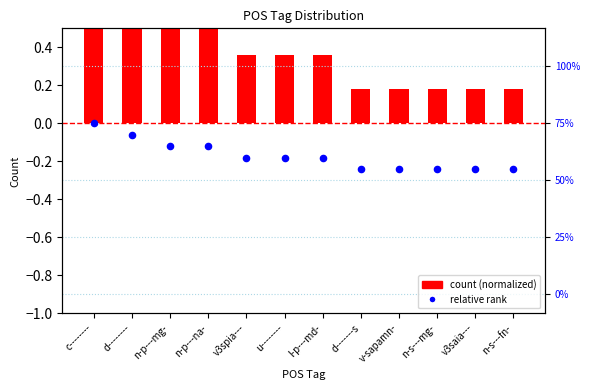

Is the value of count (normalized) at n-p---mg- greater than the value of relative rank at v3saia---?

Yes